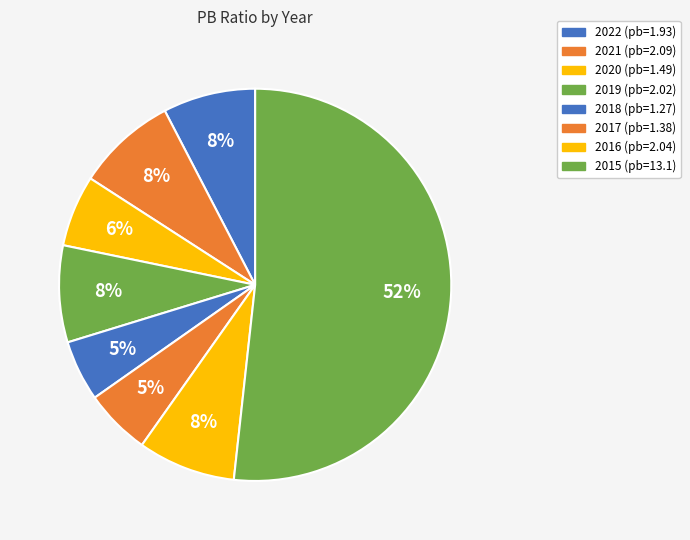

What is the majority slice?

2015